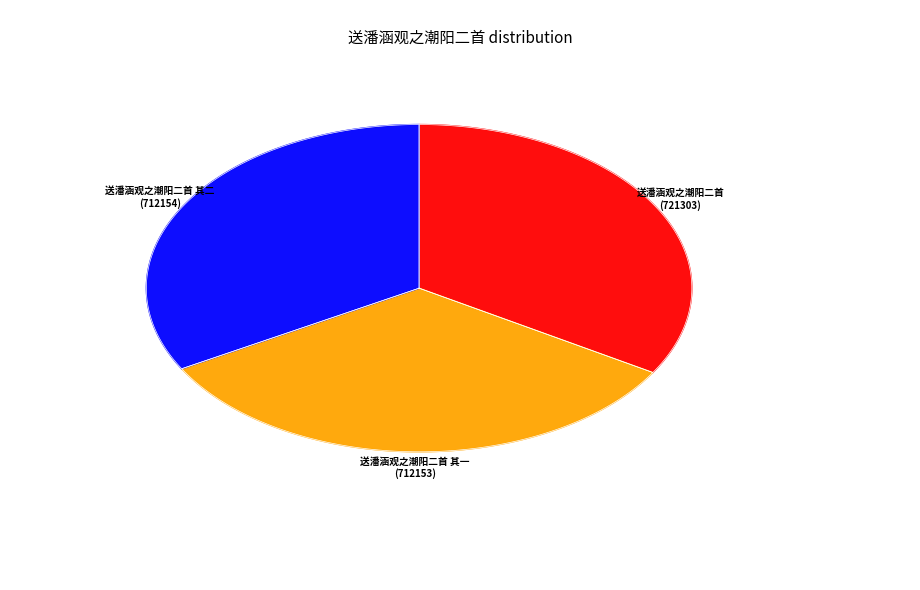

True or false: 送潘涵观之潮阳二首 其二 accounts for 33% of the total.

True